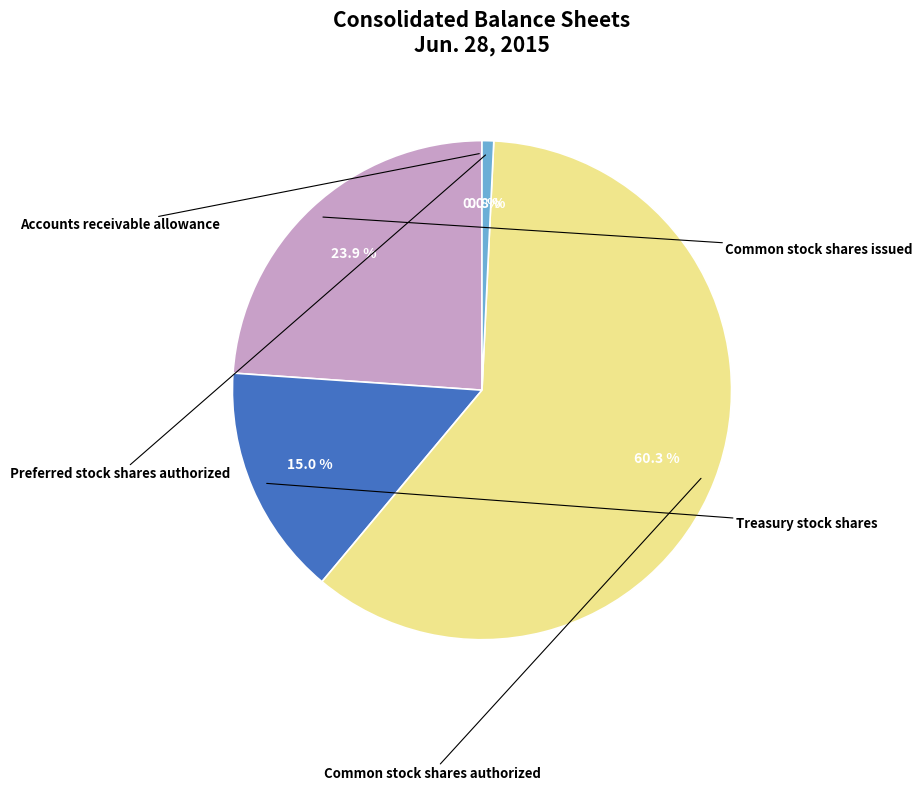

Does any single category account for the majority?

Yes